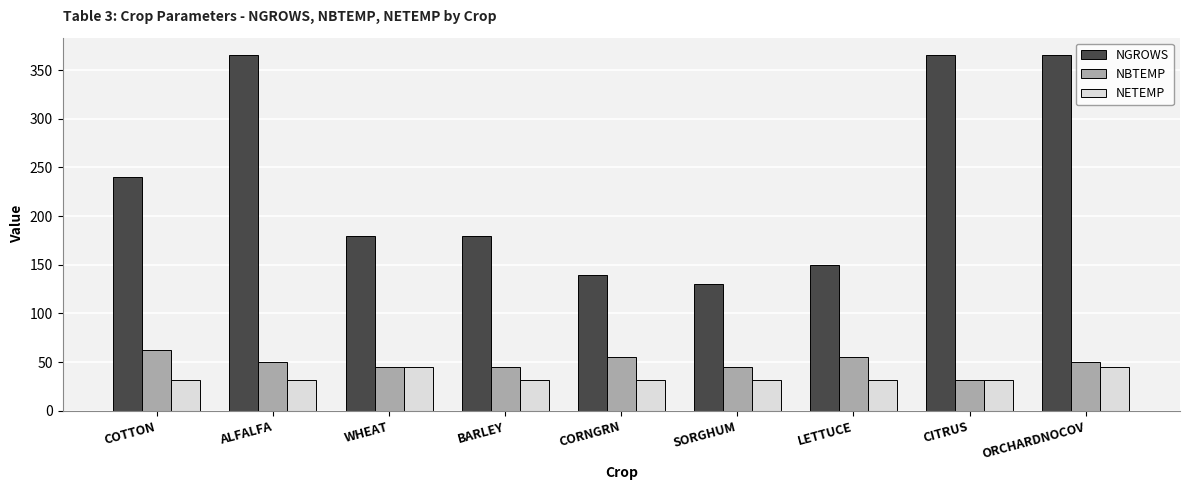

What is the average value of the NGROWS series?

235